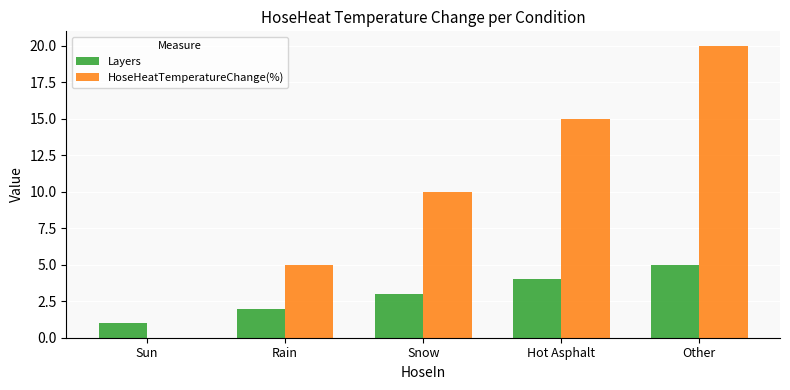

Where is Layers nearest to the value 3?

Snow